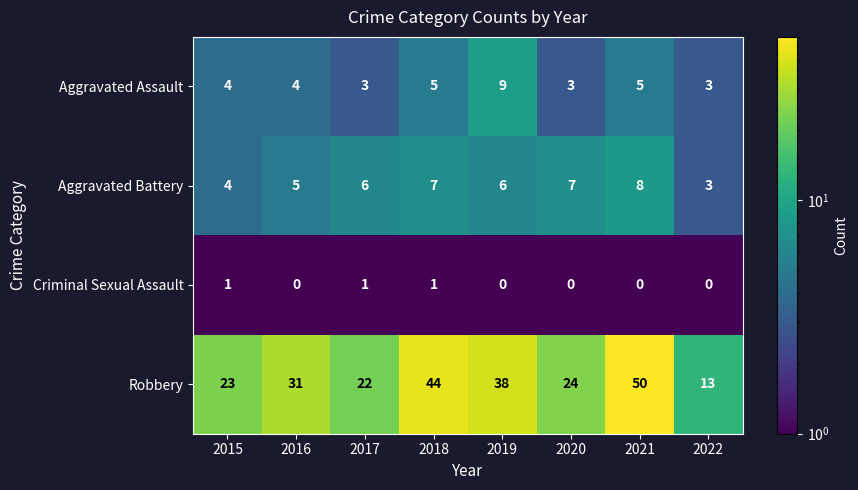

True or false: Aggravated Assault has a value of 3 at 2022.

True